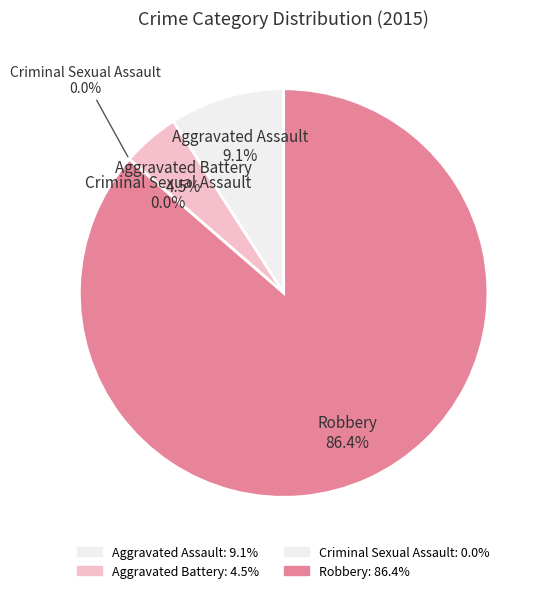

What is the change in value from Aggravated Battery to Robbery?

+18